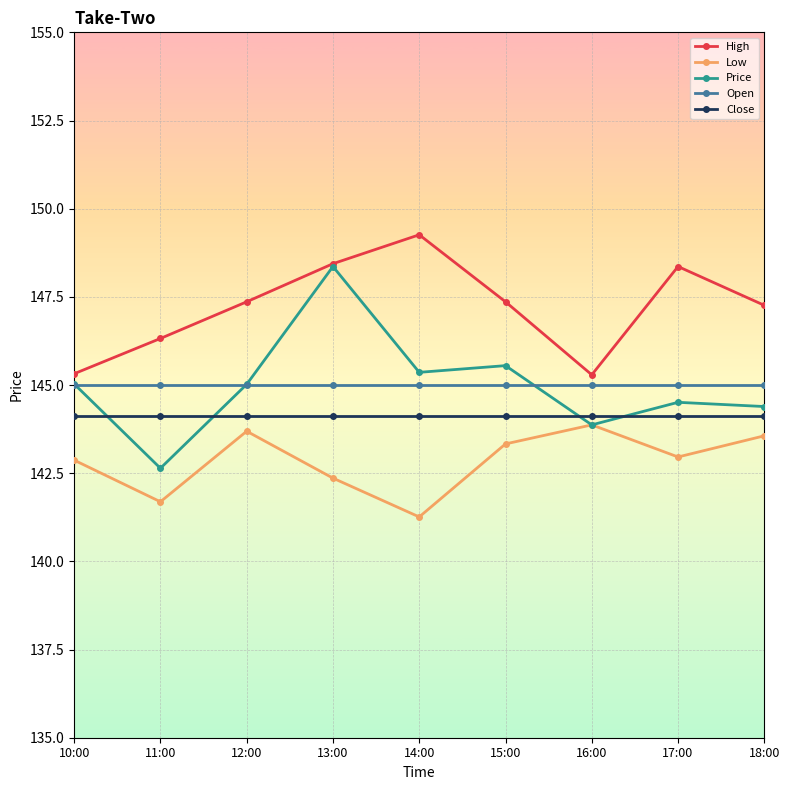

What are all the series names shown in the legend?

High, Low, Price, Open, Close